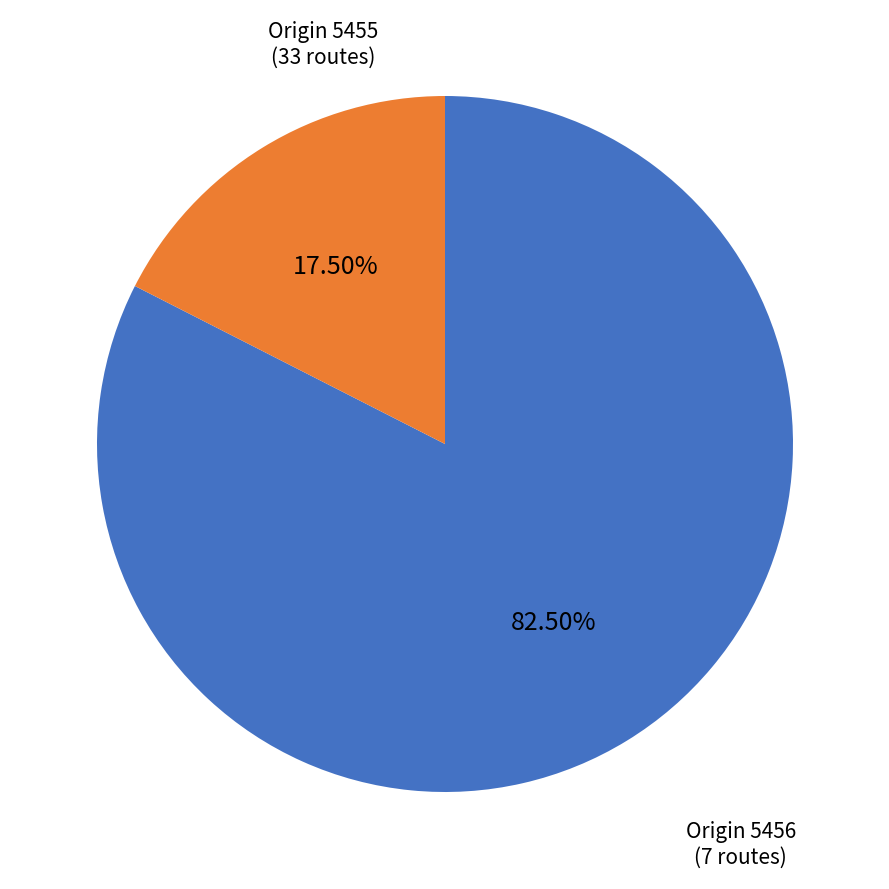

Is there a majority slice in this chart?

Yes